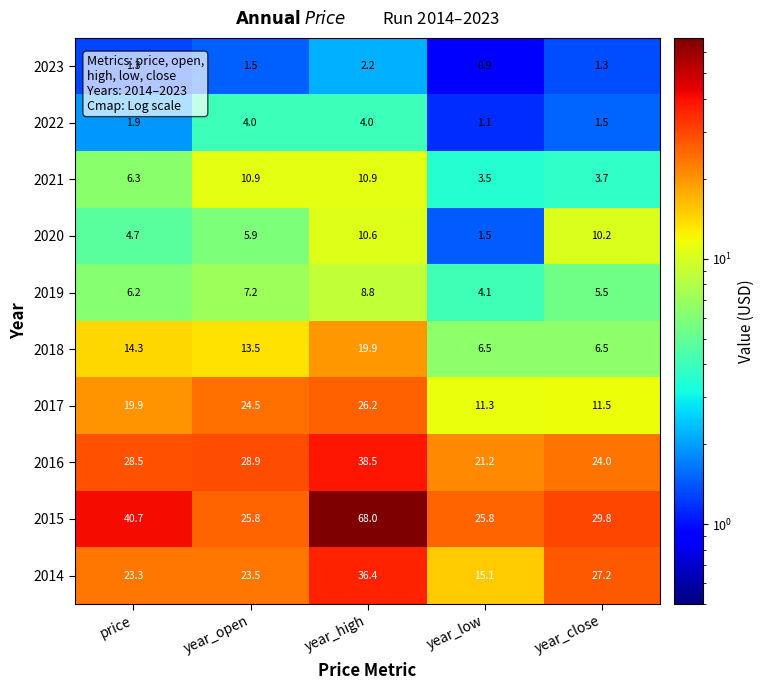

Which category has the lowest value across all series?

year_low